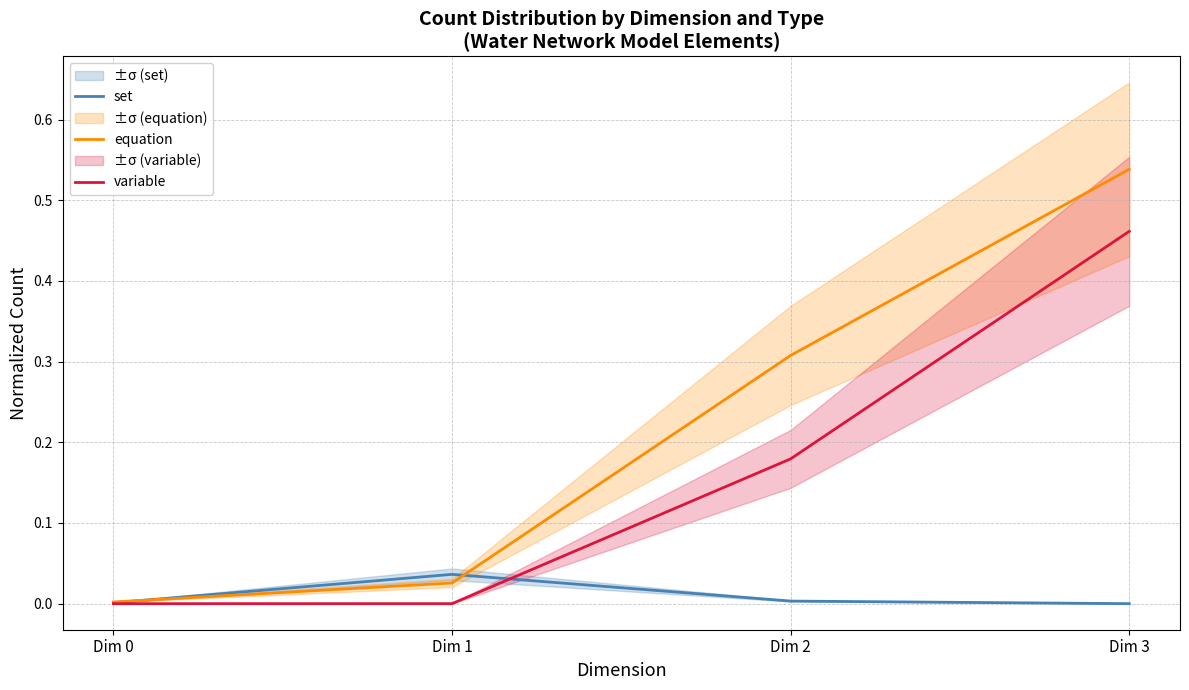

True or false: variable and set cross at least once.

True